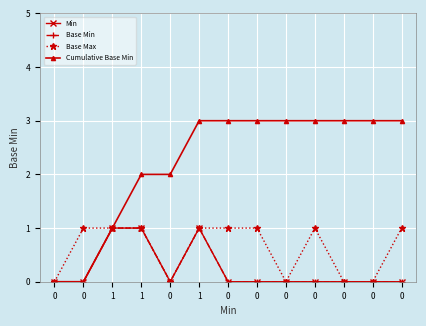

What is the difference between the Base Max values at 1 and 0?

1